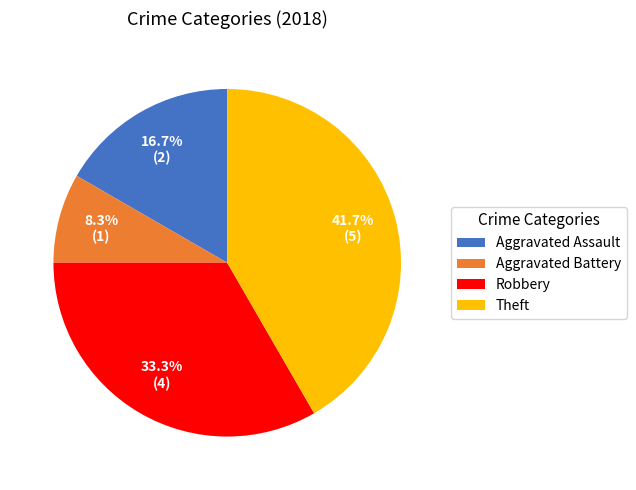

Is there a majority slice in this chart?

No